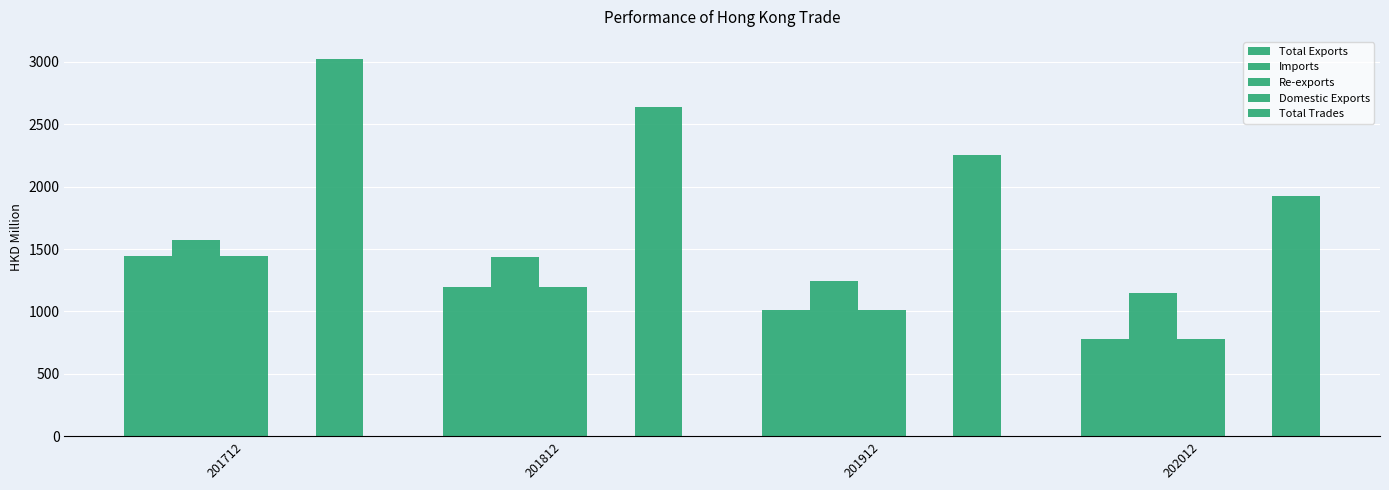

How many groups of bars are there?

4